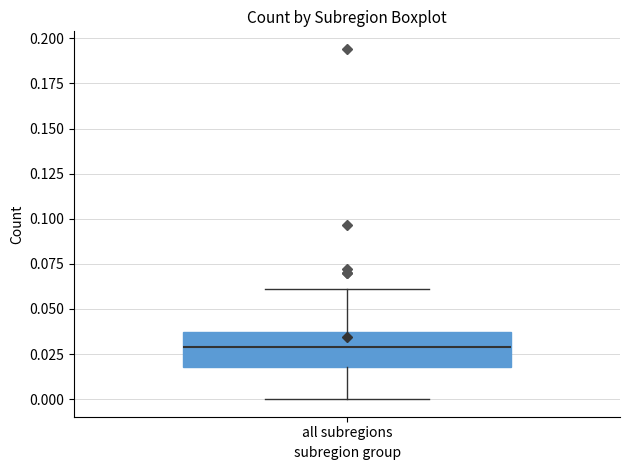

Read this box plot against the y-axis: the position of the median line, the range covered by the box, and the ends of both whiskers. The values are not printed on the chart, so give them approximately, as read against the axis.

median 0.030, box 0.020 to 0.035, whiskers 0.000 to 0.060